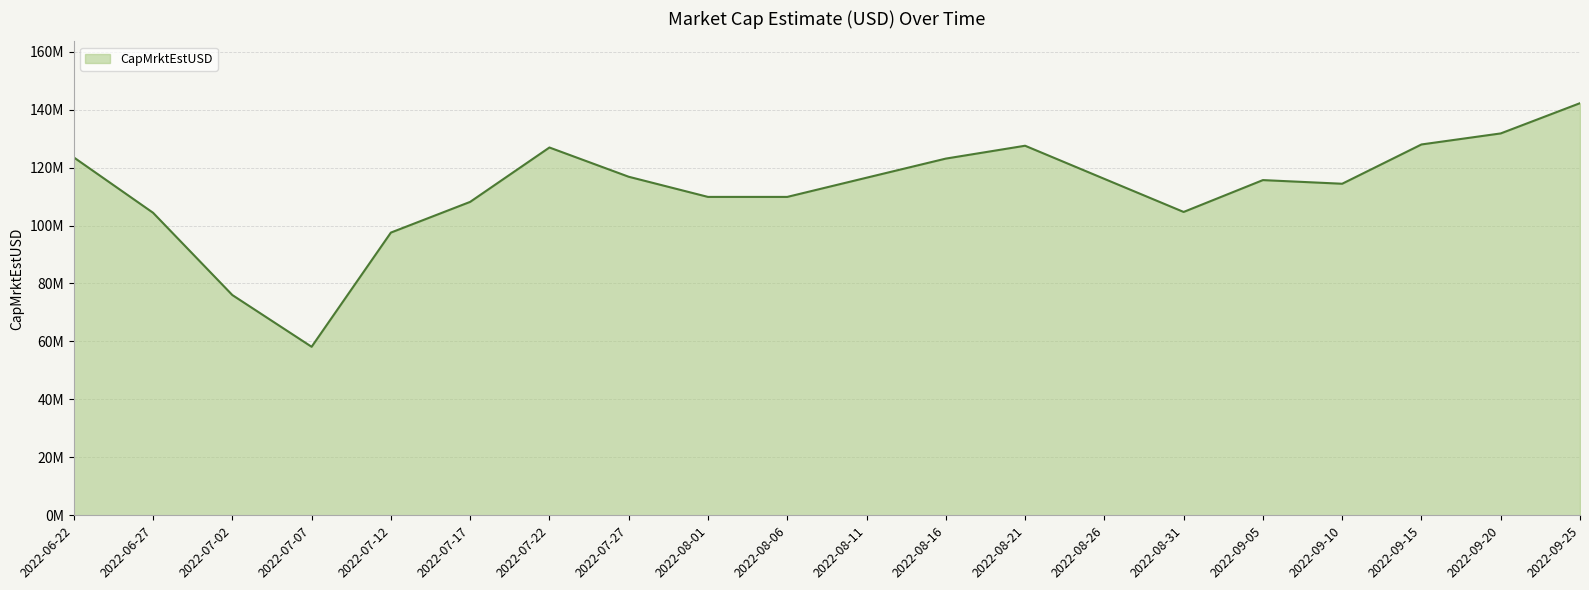

What is the difference between the maximum and second lowest values?

66212447.0